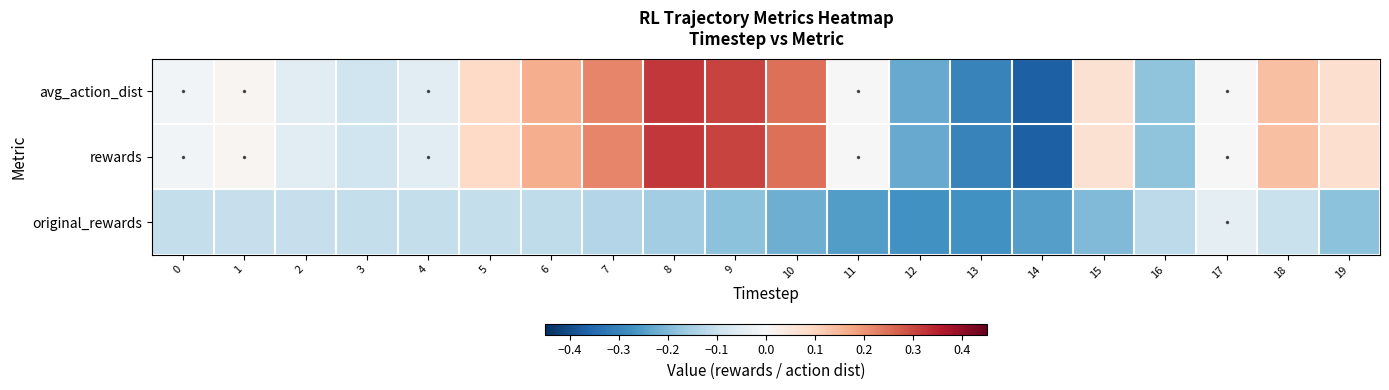

What is the spread (max minus min) of values at 10?

0.5